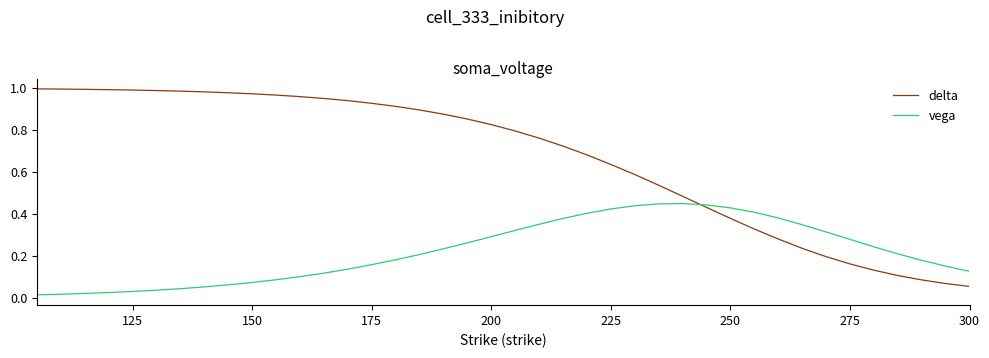

Which series has the widest spread of values?

delta